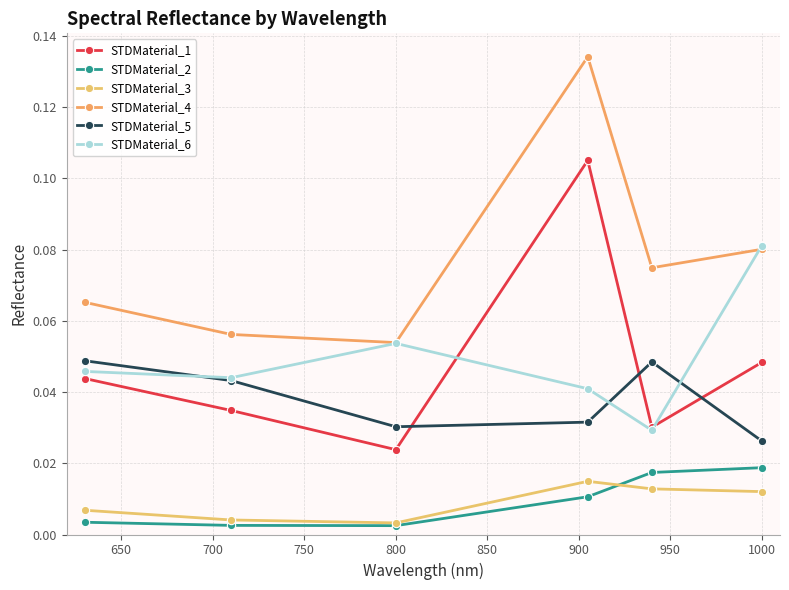

Is this an area chart (filled region under the line)?

No